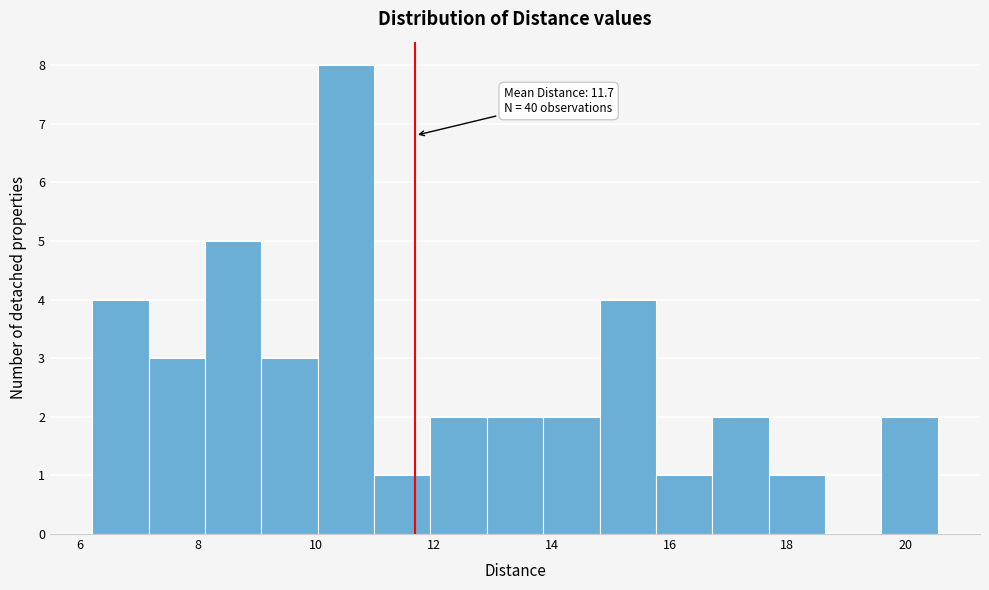

Over which range of the x-axis is the bar tallest?

10.0 to 11.0